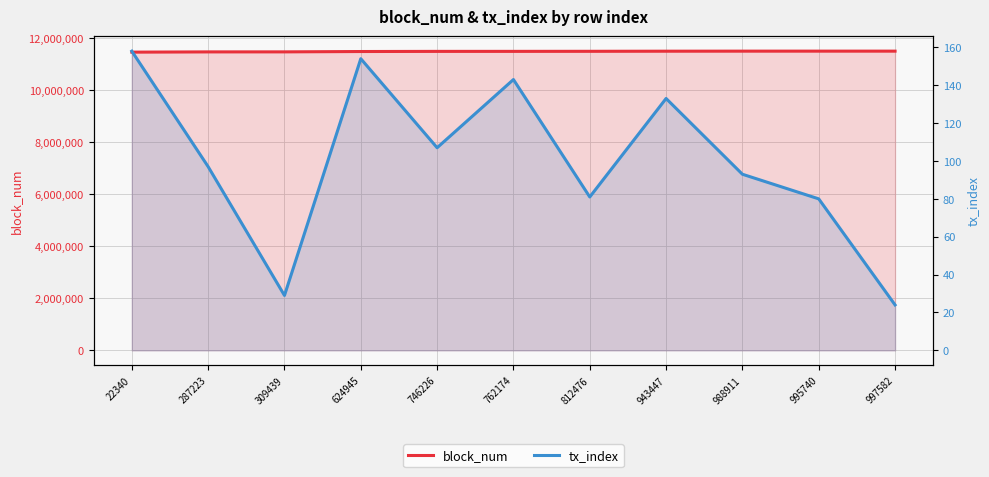

What is the value of the block_num point at the 9th from the left?

11489150